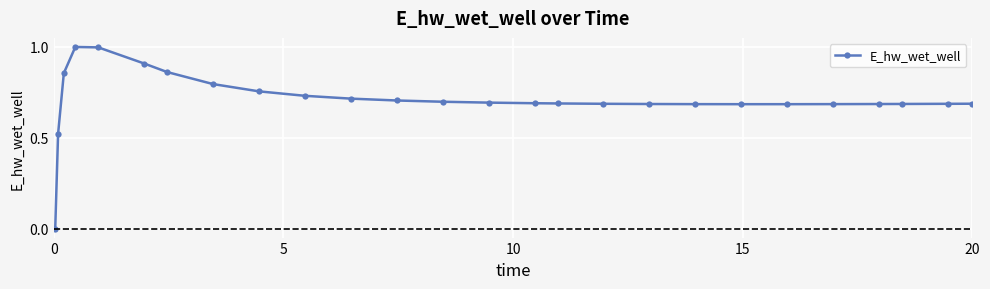

What is the difference between the second highest and minimum values?

1.0